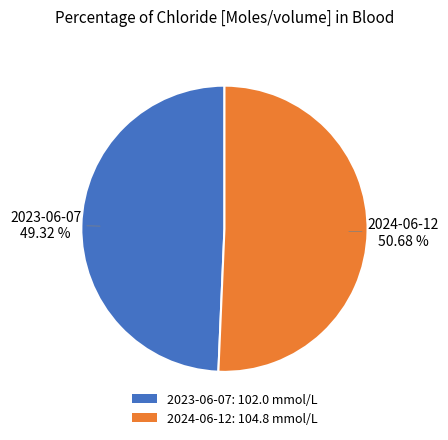

Between 2024-06-12: 104.8 mmol/L and 2023-06-07: 102.0 mmol/L, which is larger?

2024-06-12: 104.8 mmol/L